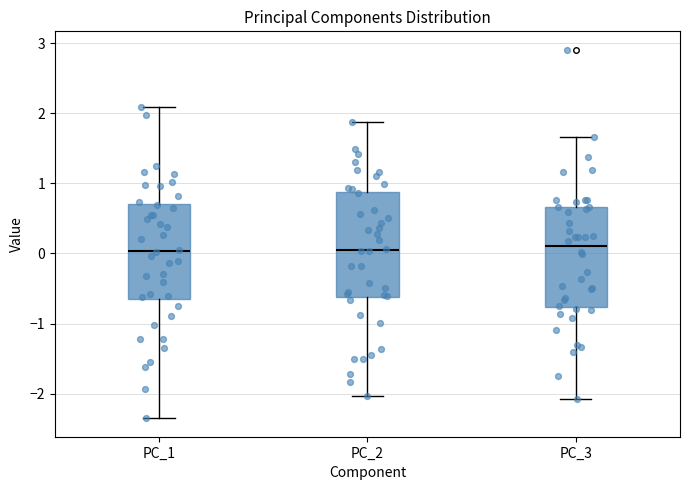

Reading left to right, read every box against the y-axis: the position of its median line, the range the box covers, and the ends of its whiskers. The values are not printed on the chart, so give them approximately, as read against the axis.

PC_1: median 0.0, box -0.7 to 0.7, whiskers -2.4 to 2.1
PC_2: median 0.0, box -0.6 to 0.9, whiskers -2.0 to 1.9
PC_3: median 0.1, box -0.8 to 0.7, whiskers -2.1 to 1.7